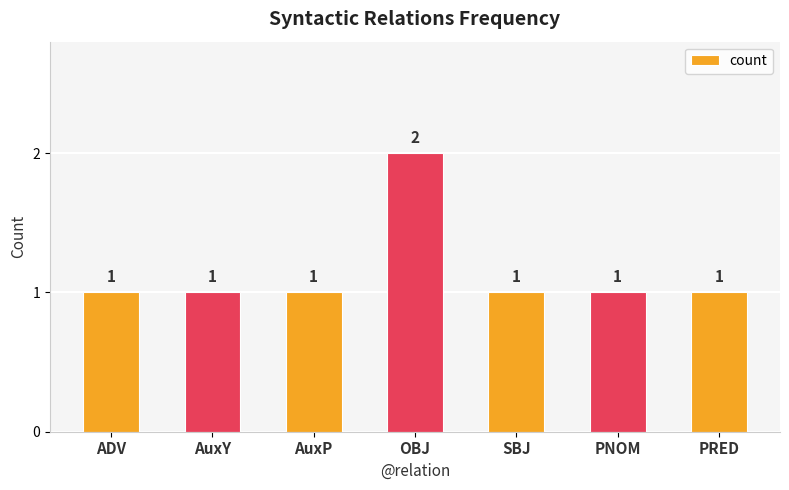

Between OBJ and AuxP, which is larger?

OBJ